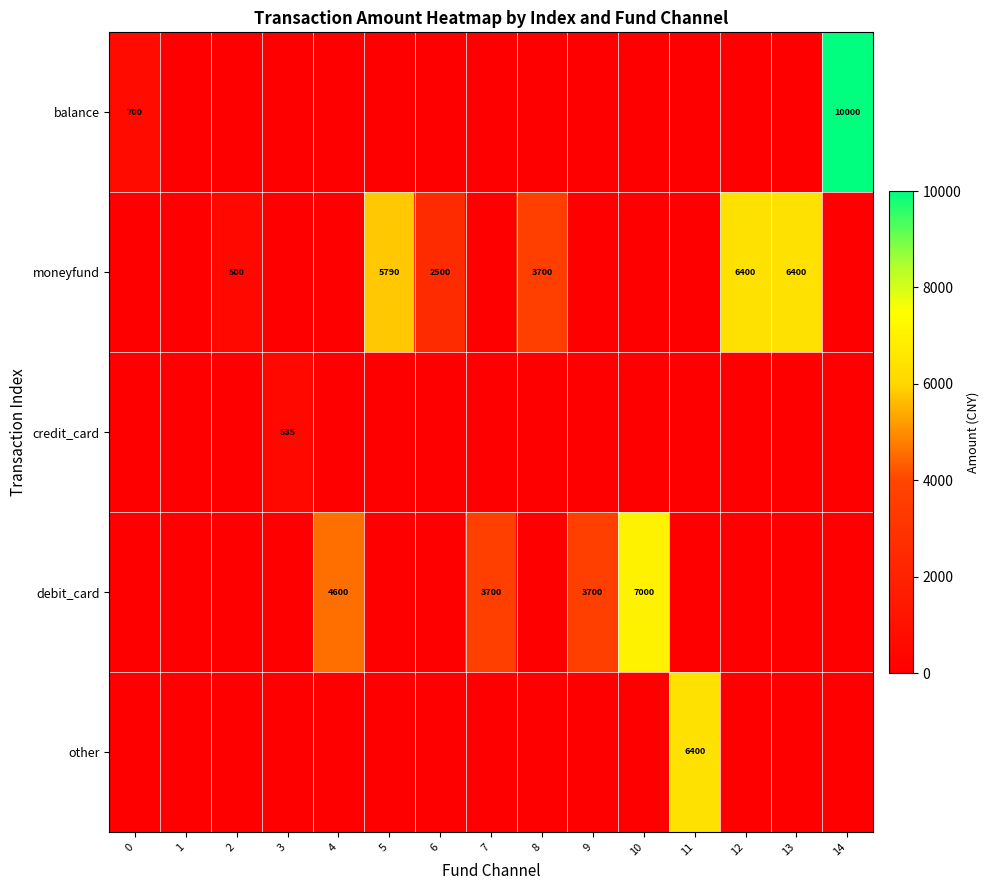

The debit_card series shows 6259 at 7. True or false?

False